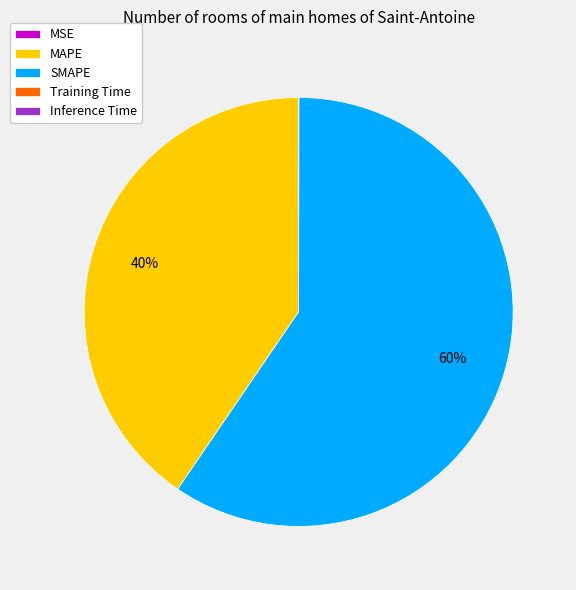

Is it true that MAPE is 40% of the pie?

True